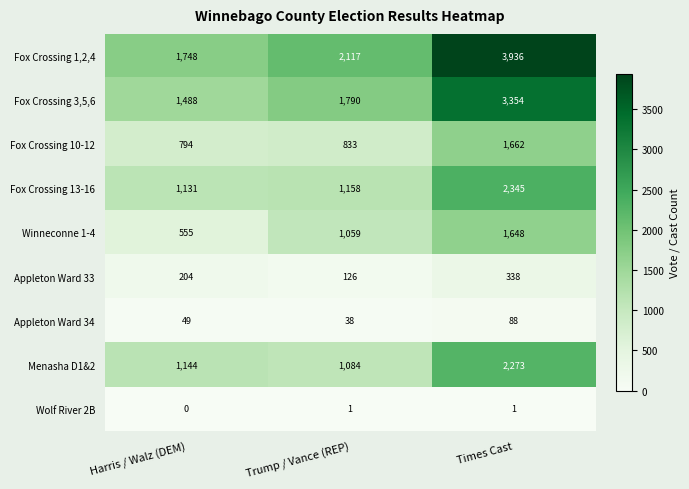

How many distinct data groups are displayed?

9